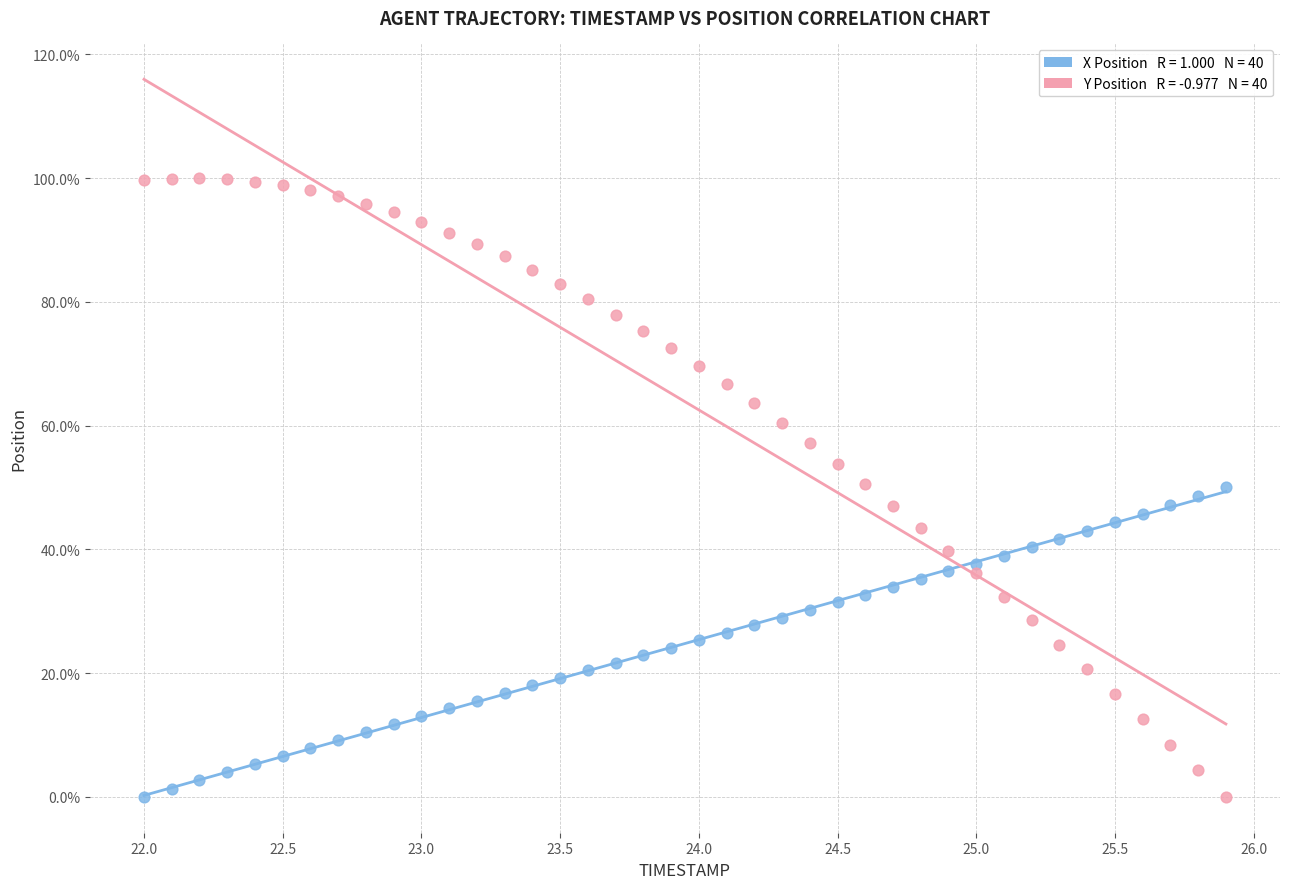

Across all data points, what is the range of Y values (max minus min)?

100.0